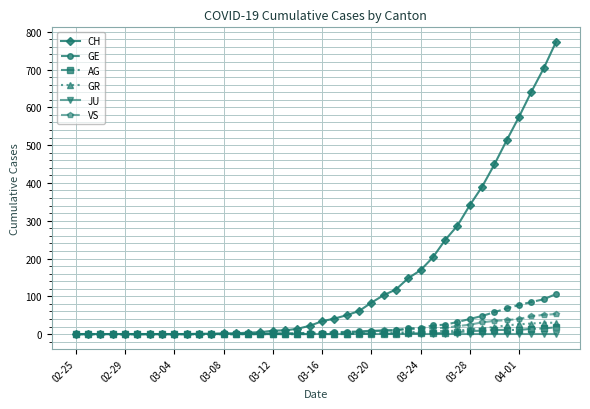

Which series has the largest total across all categories?

CH